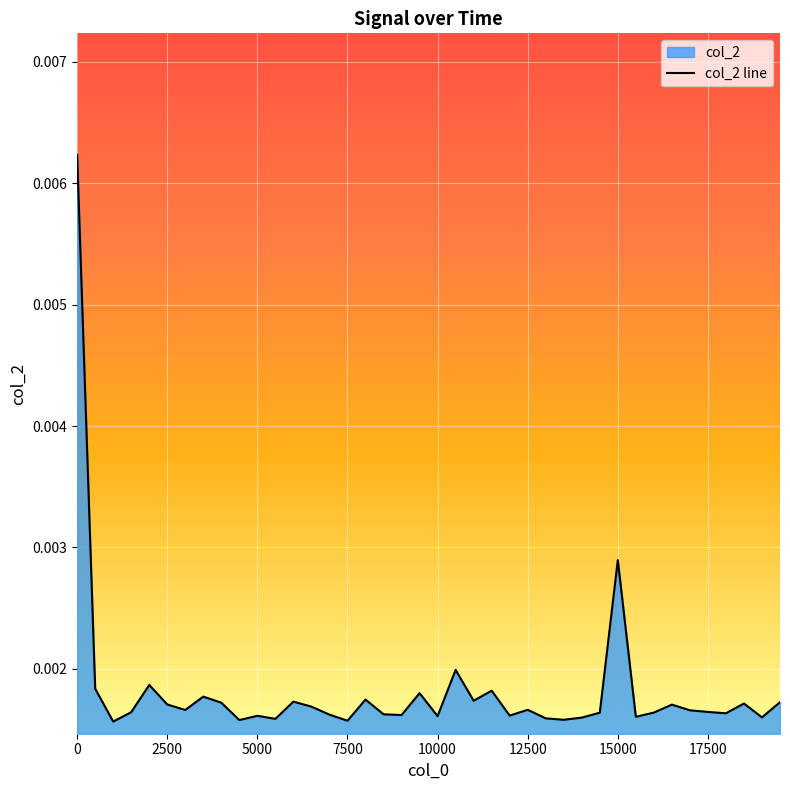

What is the sum of all values?

0.1